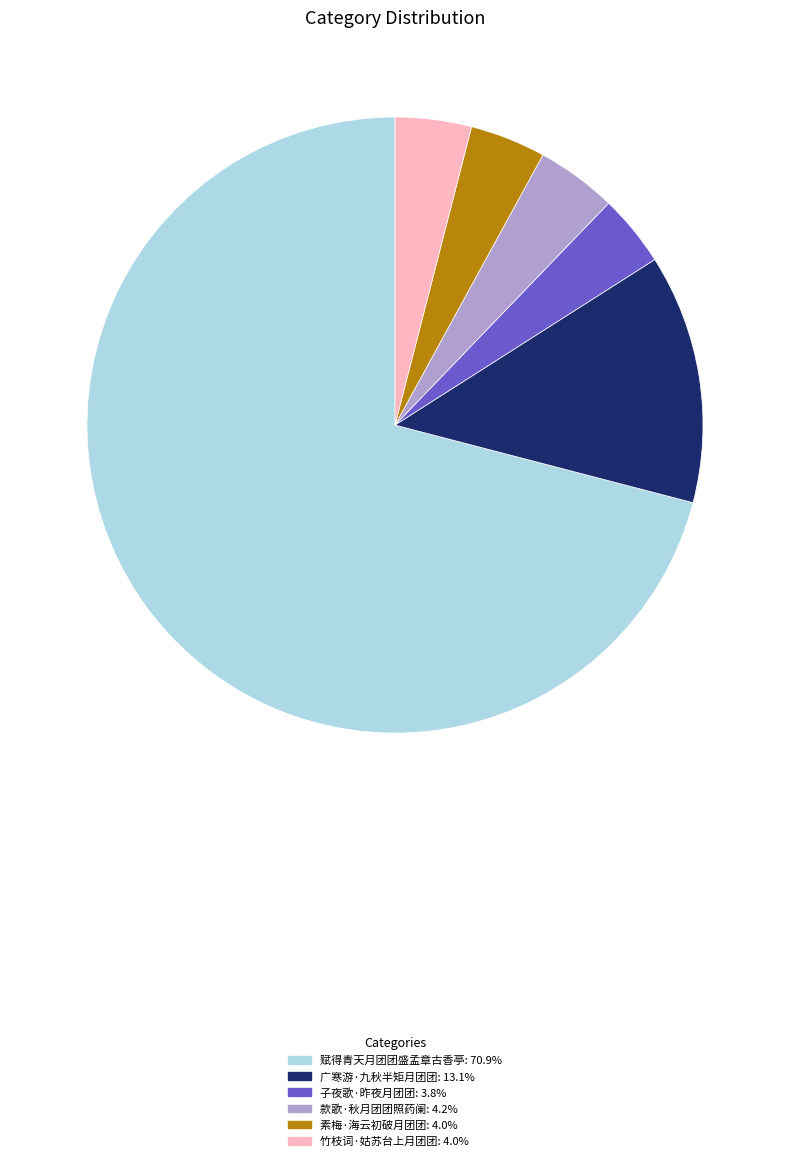

Approximately how many times larger is the value at 竹枝词·姑苏台上月团团 compared to 素梅·海云初破月团团?

1.0